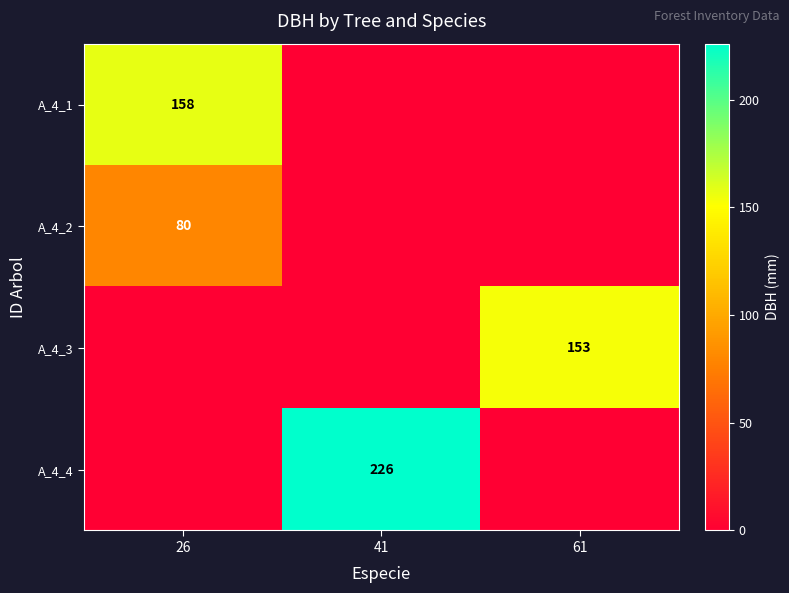

True or false: A_4_3 has a value of 153 at 61.

True